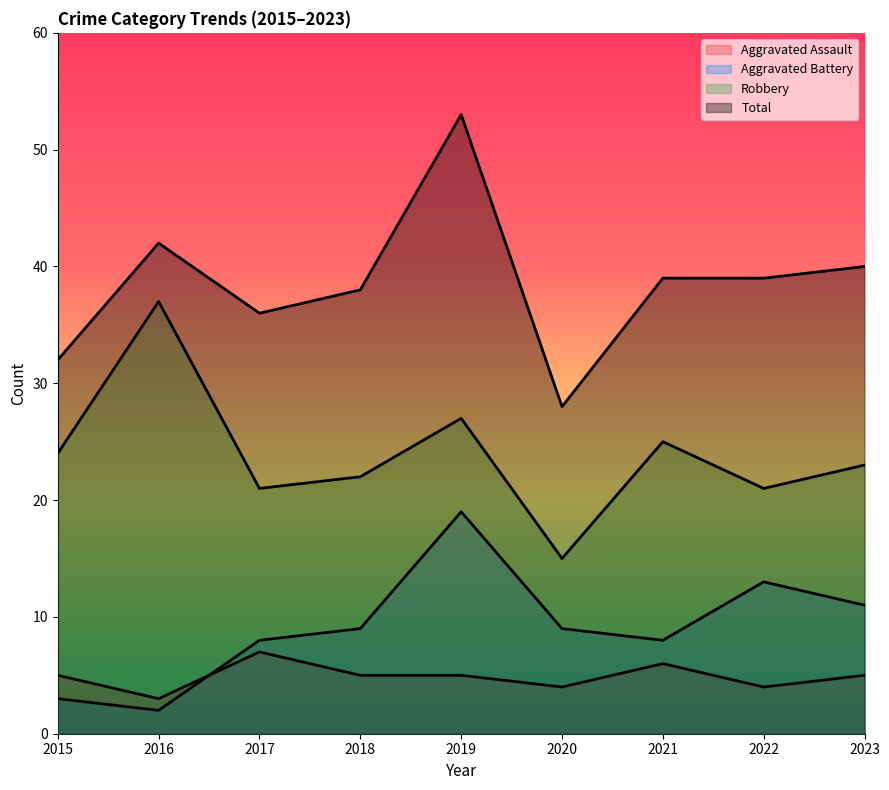

At which label is Aggravated Battery closest to 10?

2018